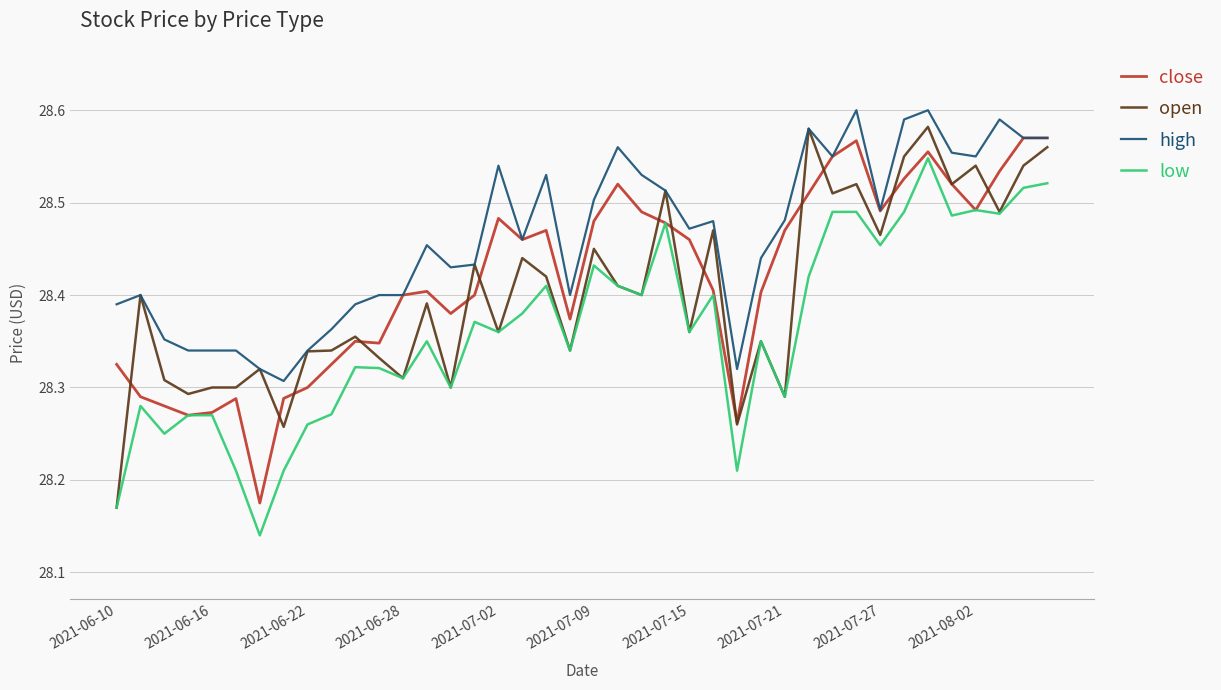

How many categories are shown in the chart?

40